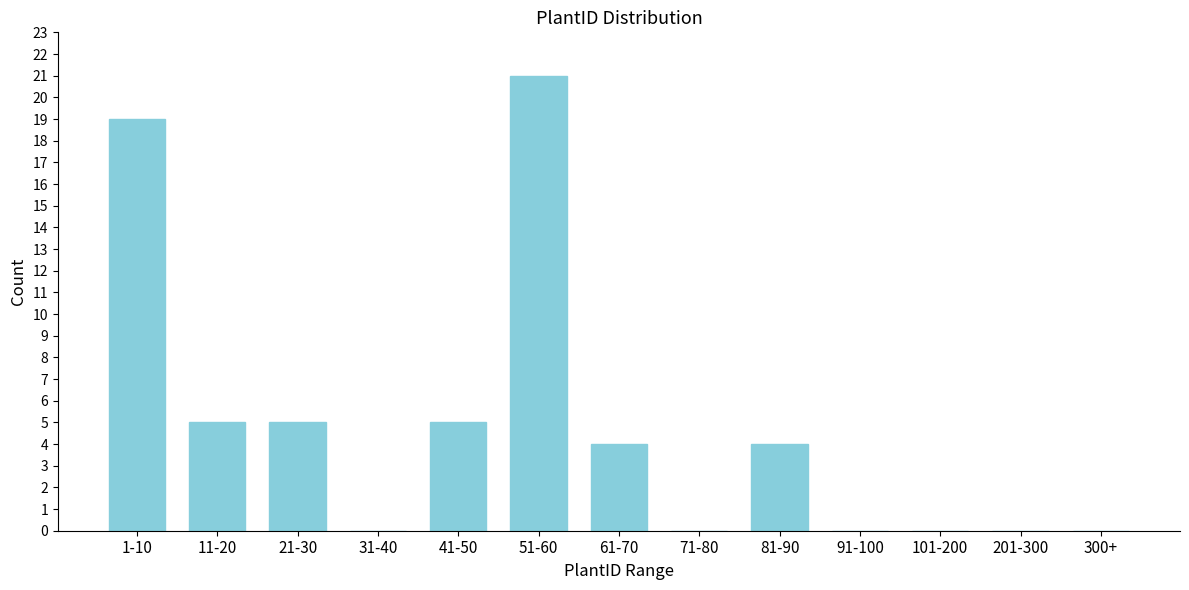

Reading left to right, what are all the values shown in this chart?

1-10=19	11-20=5	21-30=5	31-40=0	41-50=5	51-60=21	61-70=4	71-80=0	81-90=4	91-100=0	101-200=0	201-300=0	300+=0